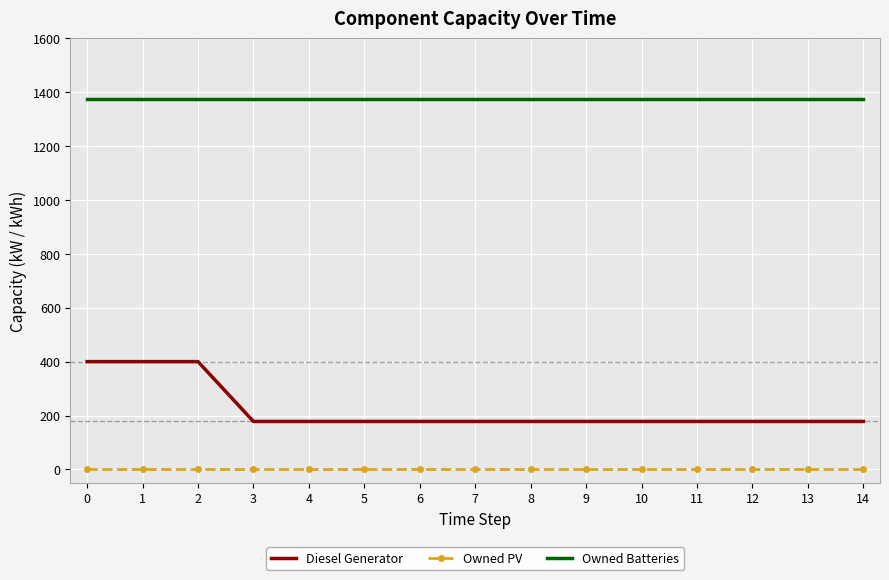

Which series has the largest range (max minus min)?

Diesel Generator